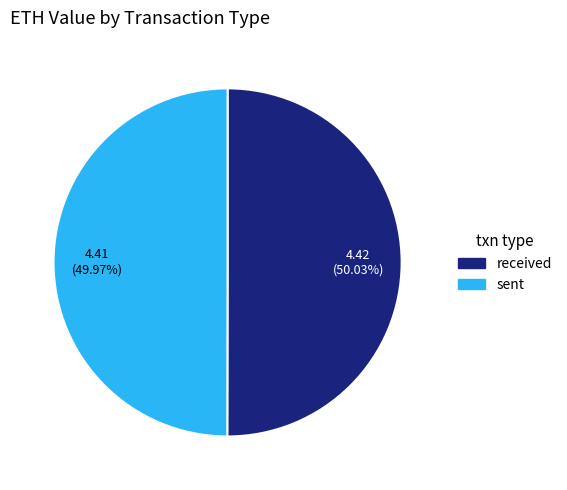

To the nearest percent, what is the difference between the received and sent slice percentages?

0%